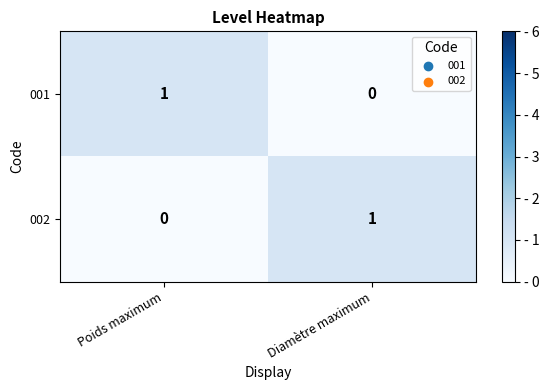

Reading right to left, list all the values displayed in this chart.

001: 0	1
002: 1	0